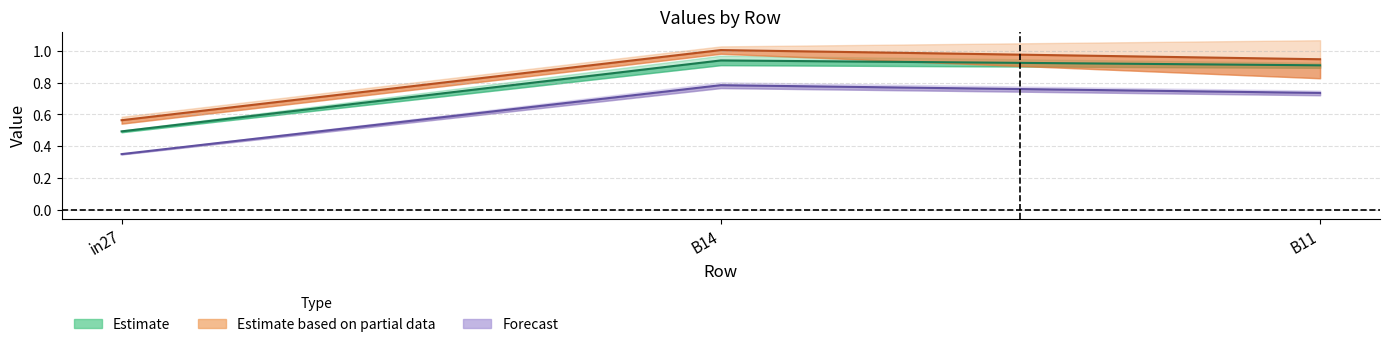

At how many categories does at least one series exceed 0?

3